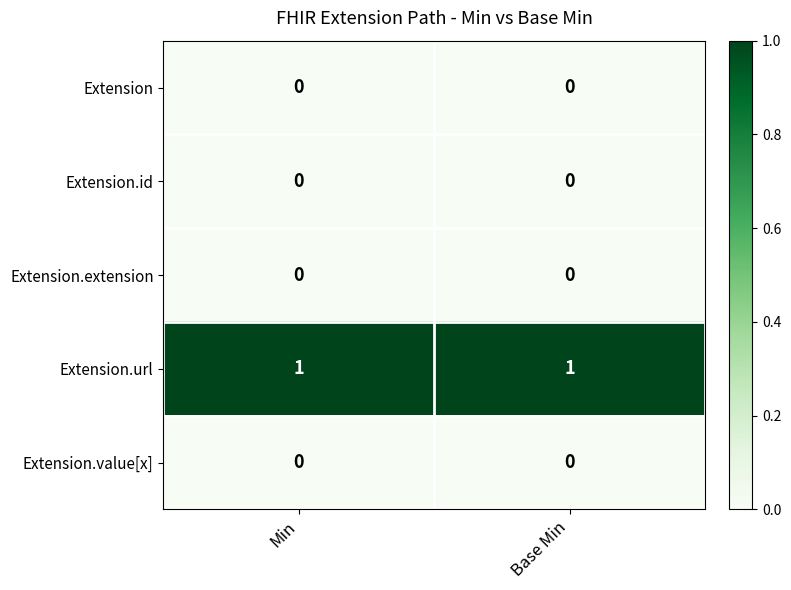

The Extension.value[x] series shows 0 at Base Min. True or false?

True